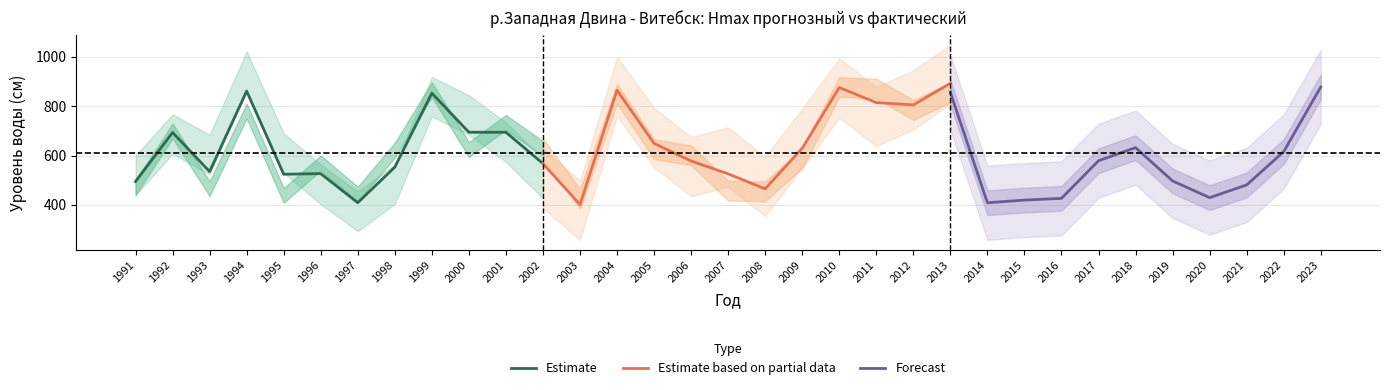

The value of Estimate at 1994 is 860.8. True or false?

True